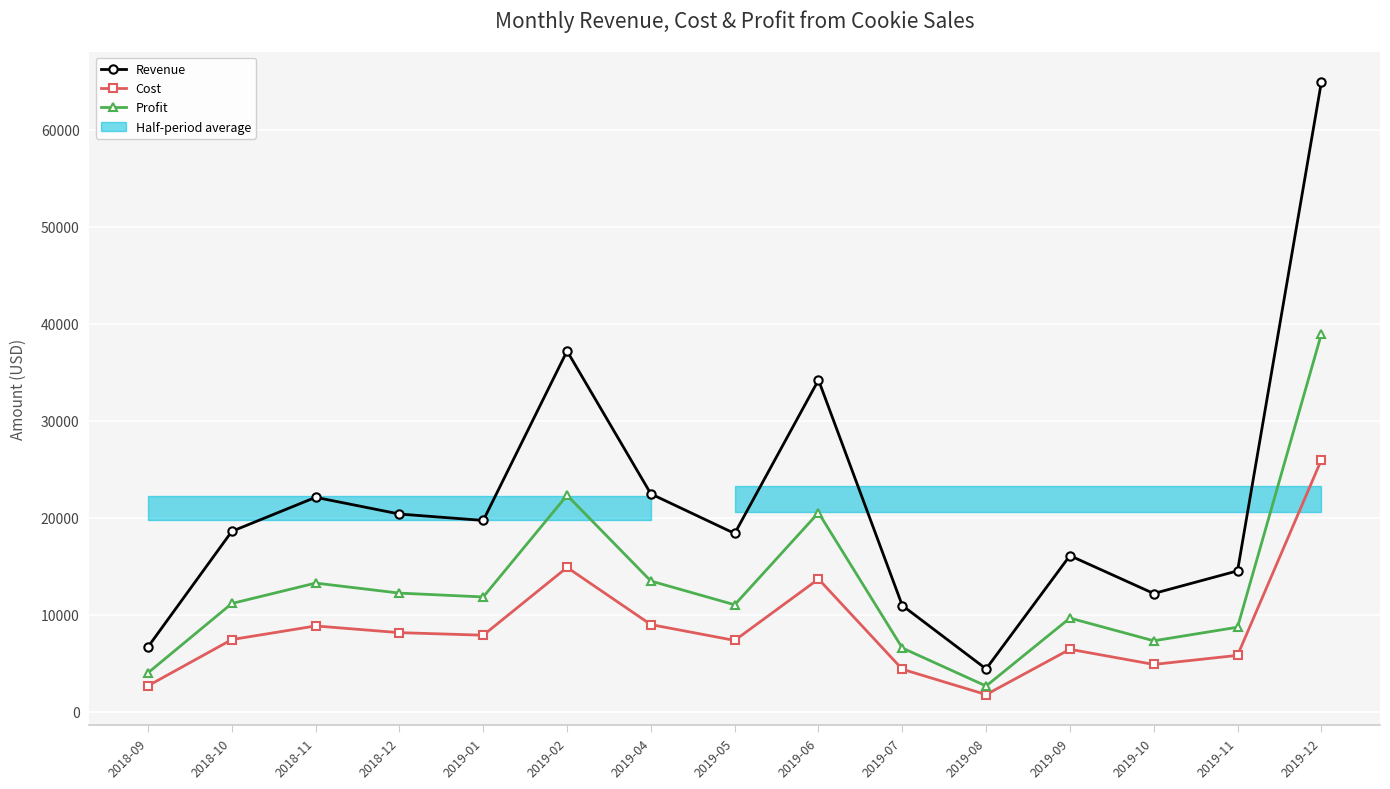

What is the maximum value for Revenue?

64910.0